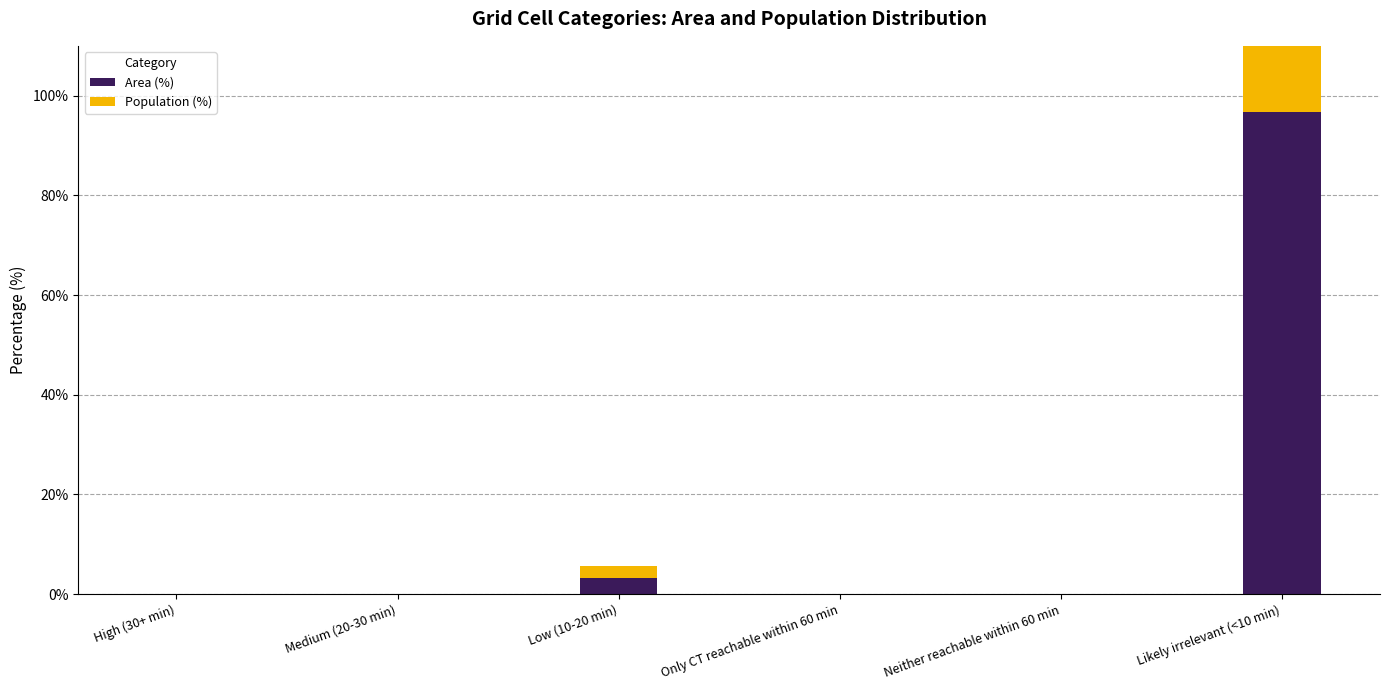

Are the bars horizontal?

No